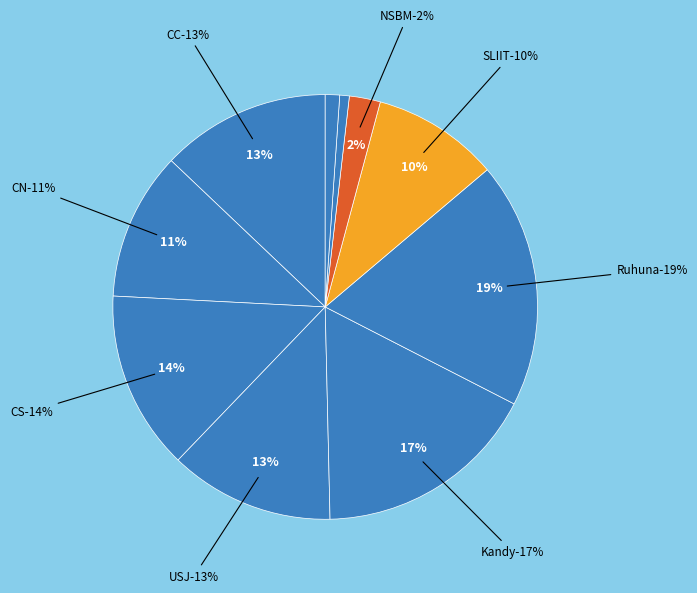

True or false: CS accounts for 8% of the total.

False